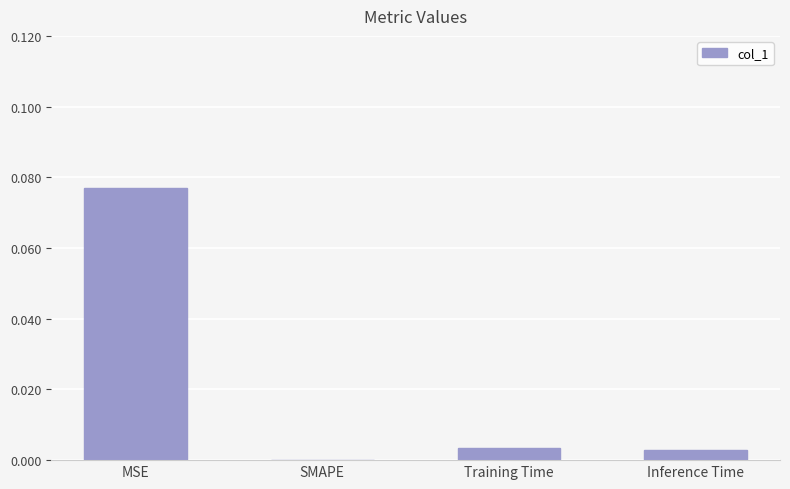

The chart shows a value of 0.0 at Training Time. True or false?

True